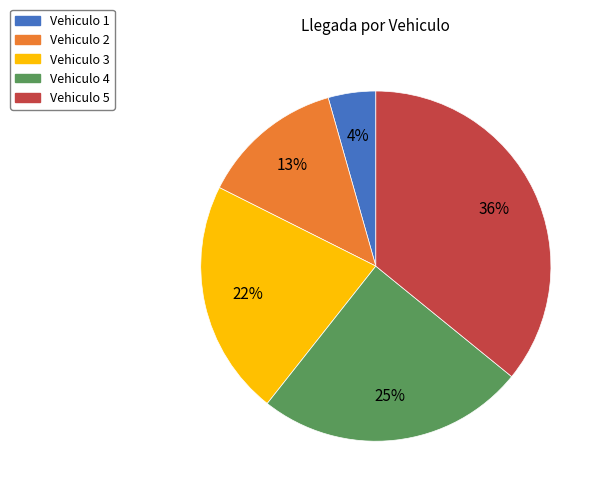

True or false: Vehiculo 3 accounts for 27% of the total.

False